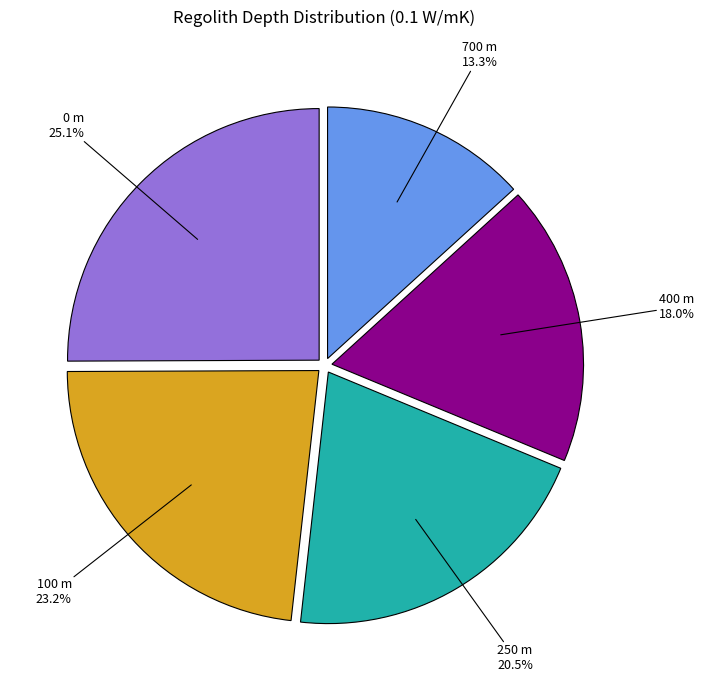

To the nearest percent, what is the combined percentage of 250 m and 100 m?

44%